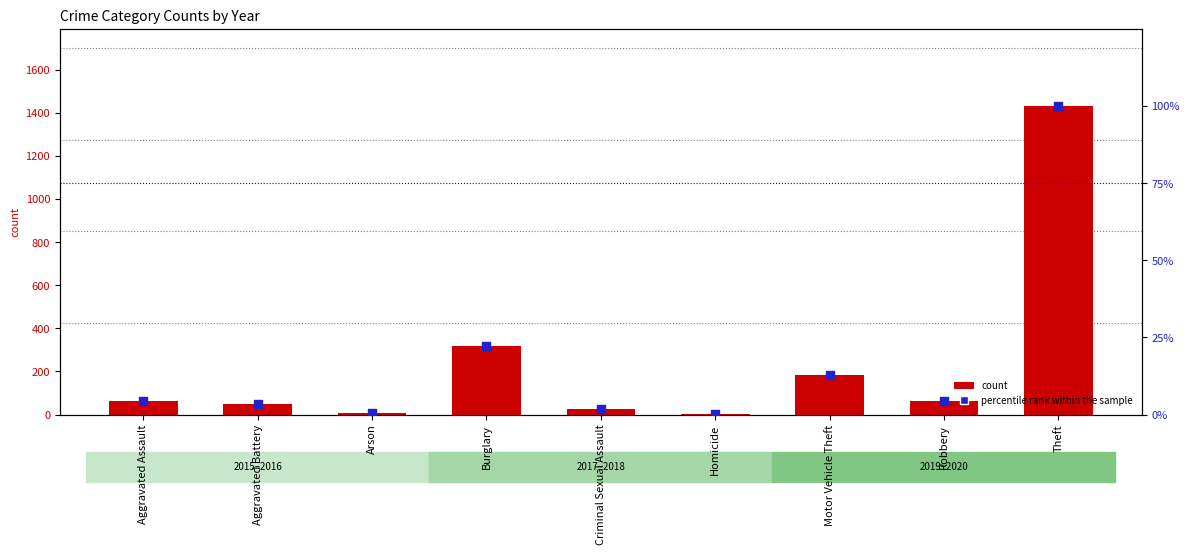

Is the value of count at Burglary greater than the value of percentile rank within the sample at Aggravated Battery?

Yes